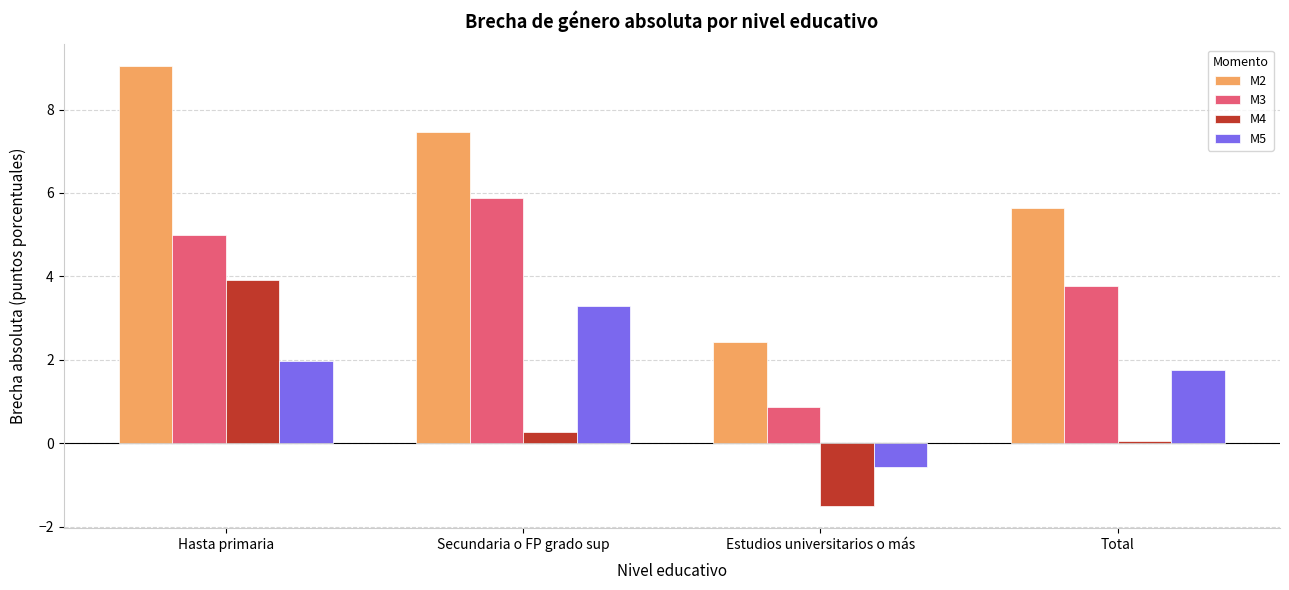

Is it true that M2 equals 7.5 at Secundaria o FP grado sup?

True